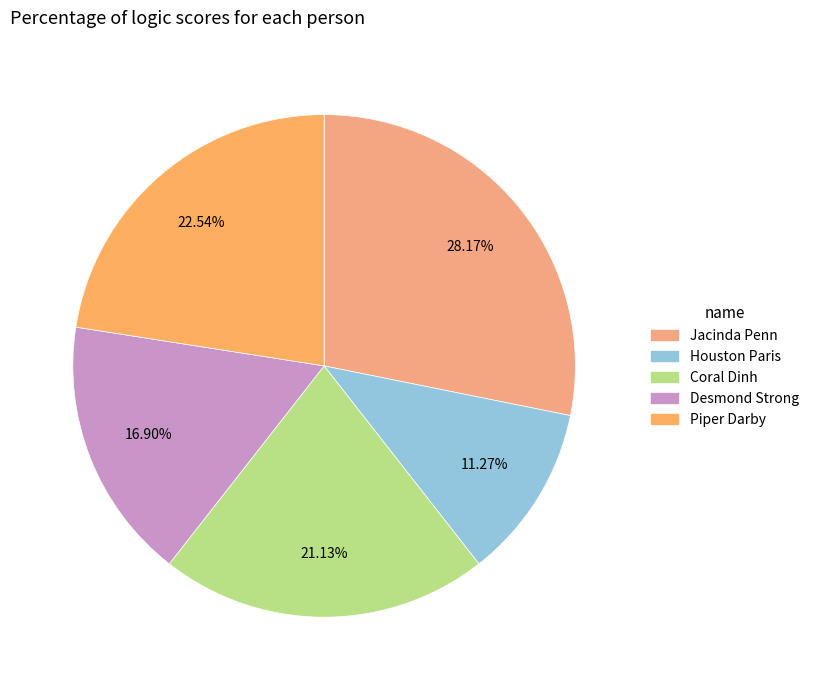

Which slice is the largest?

Jacinda Penn